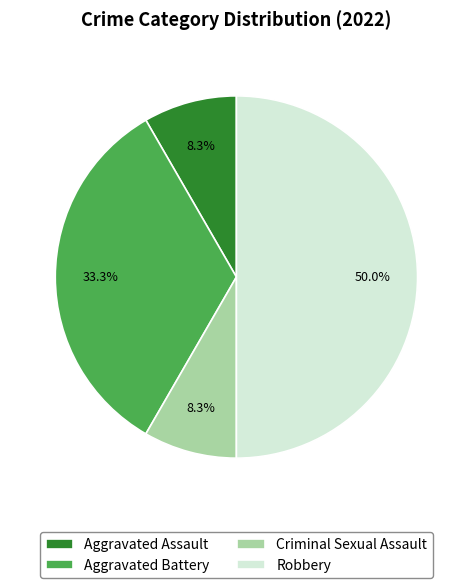

To the nearest percent, what percentage of the pie is Criminal Sexual Assault?

8%